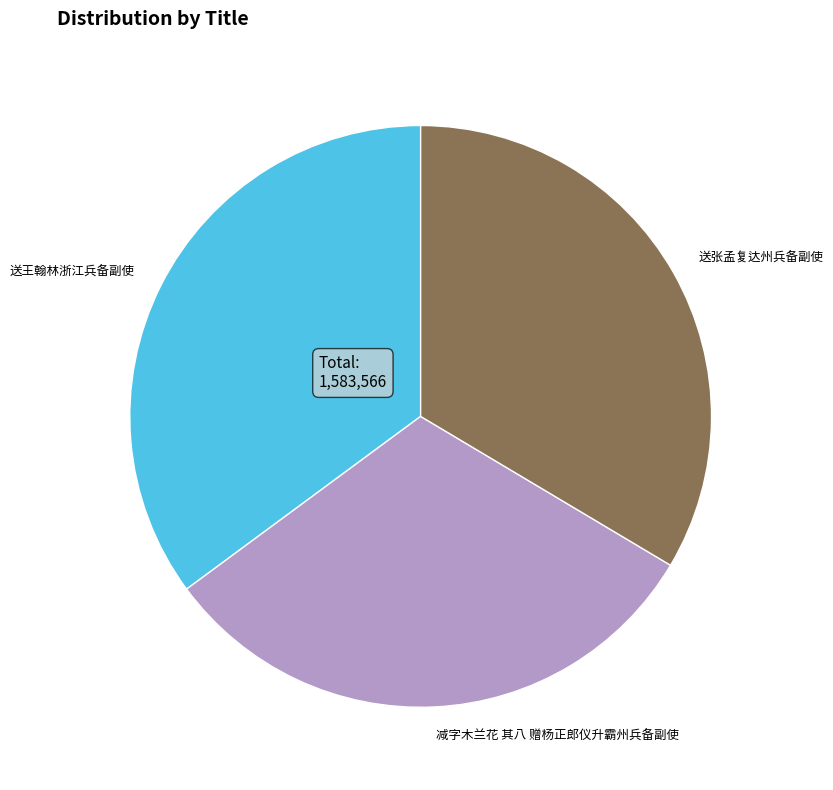

The 送王翰林浙江兵备副使 slice represents 35% of the pie. True or false?

True